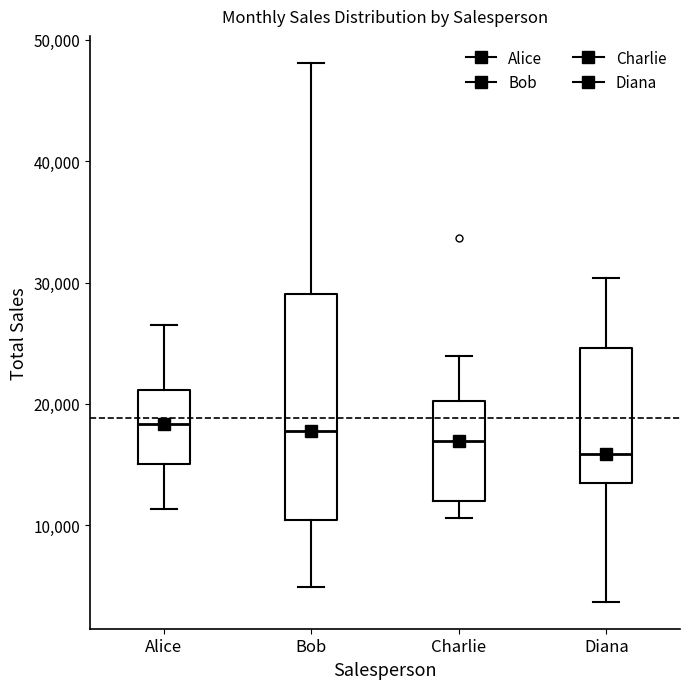

Comparing the boxes themselves (not the whiskers), which one is the tallest?

Bob